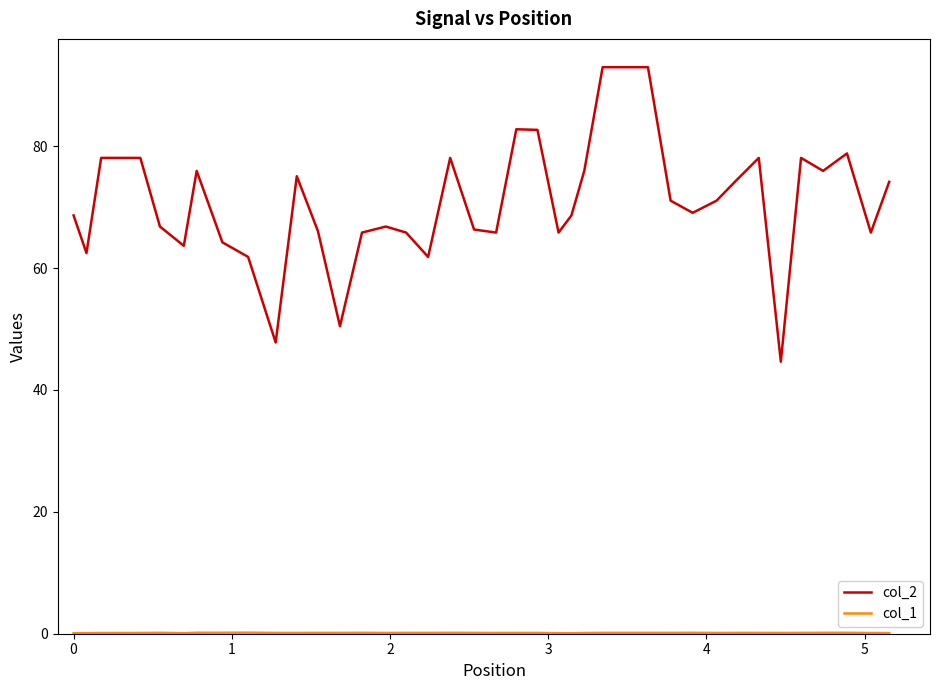

Which series has the widest spread of values?

col_2